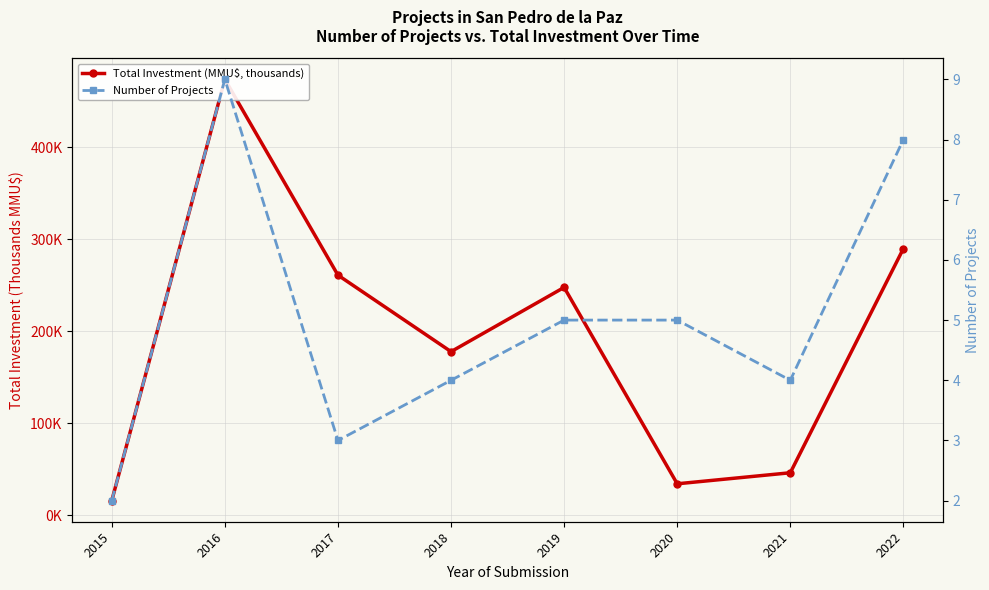

Which series has the largest total across all categories?

Total Investment (MMU$, thousands)